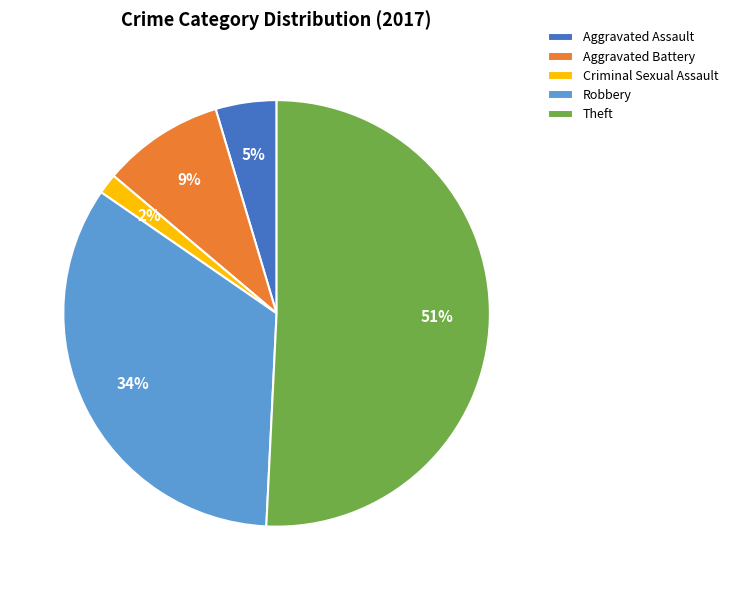

How many slices are in this pie chart?

5